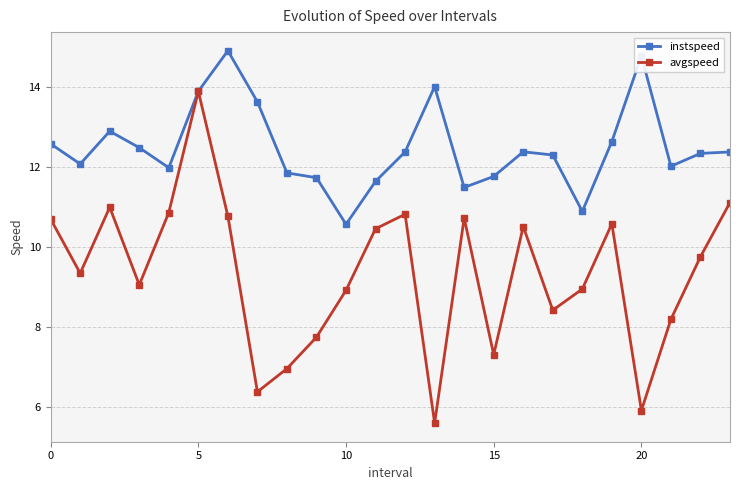

Which series has the widest spread of values?

avgspeed